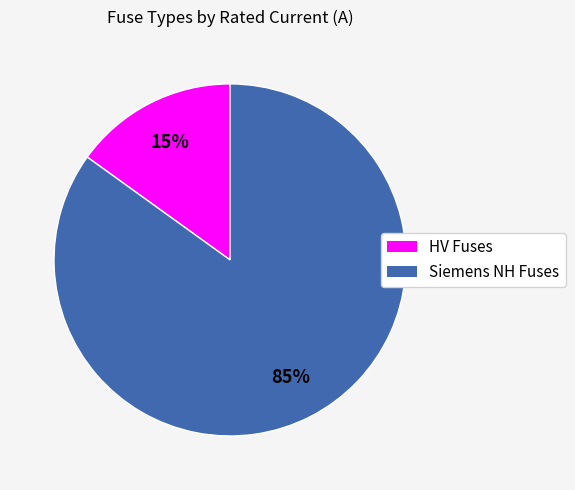

To the nearest percent, what is the difference between the largest and smallest slice percentages?

70%